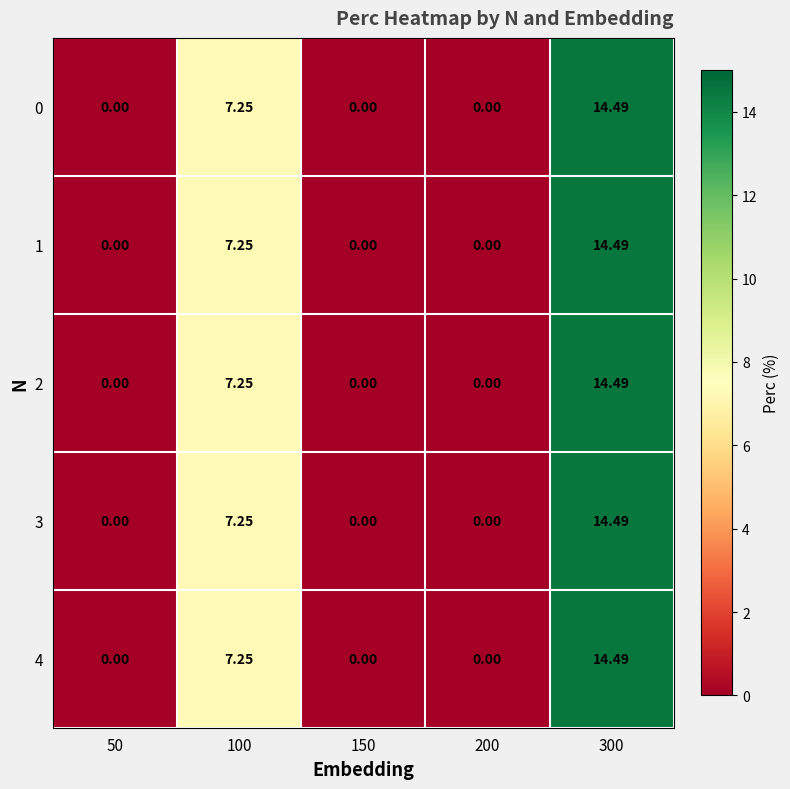

Is the value of 4 at 150 greater than the value of 0 at 300?

No